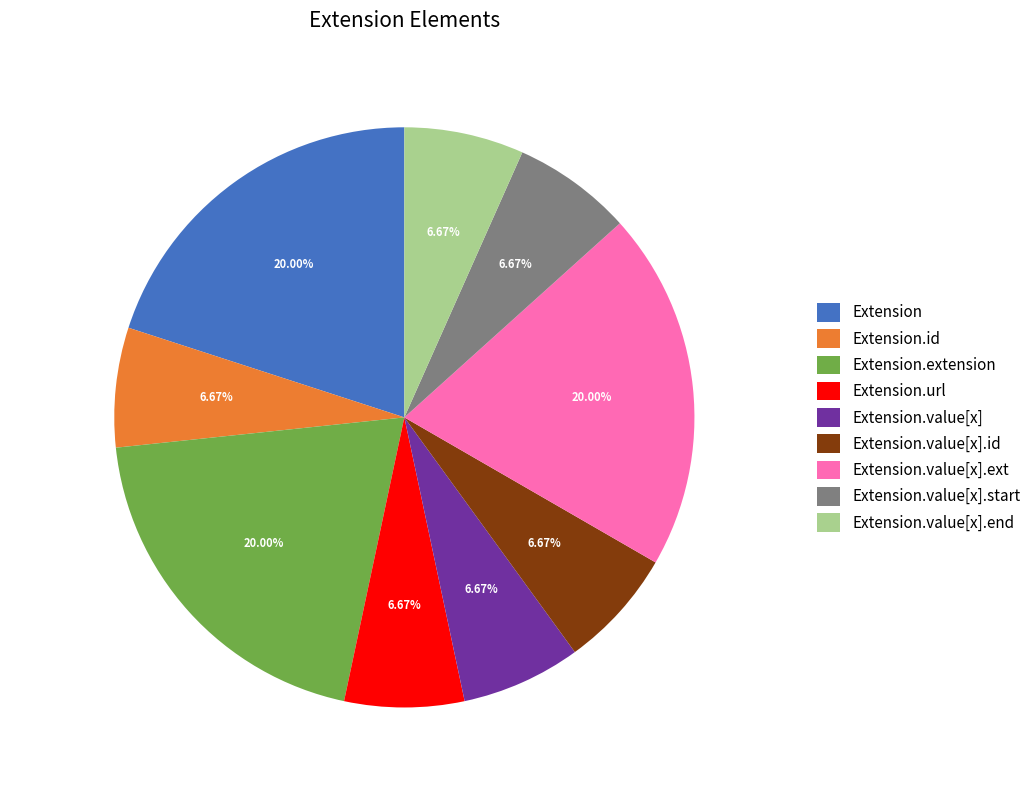

Which has a higher value, Extension.value[x].start or Extension?

Extension